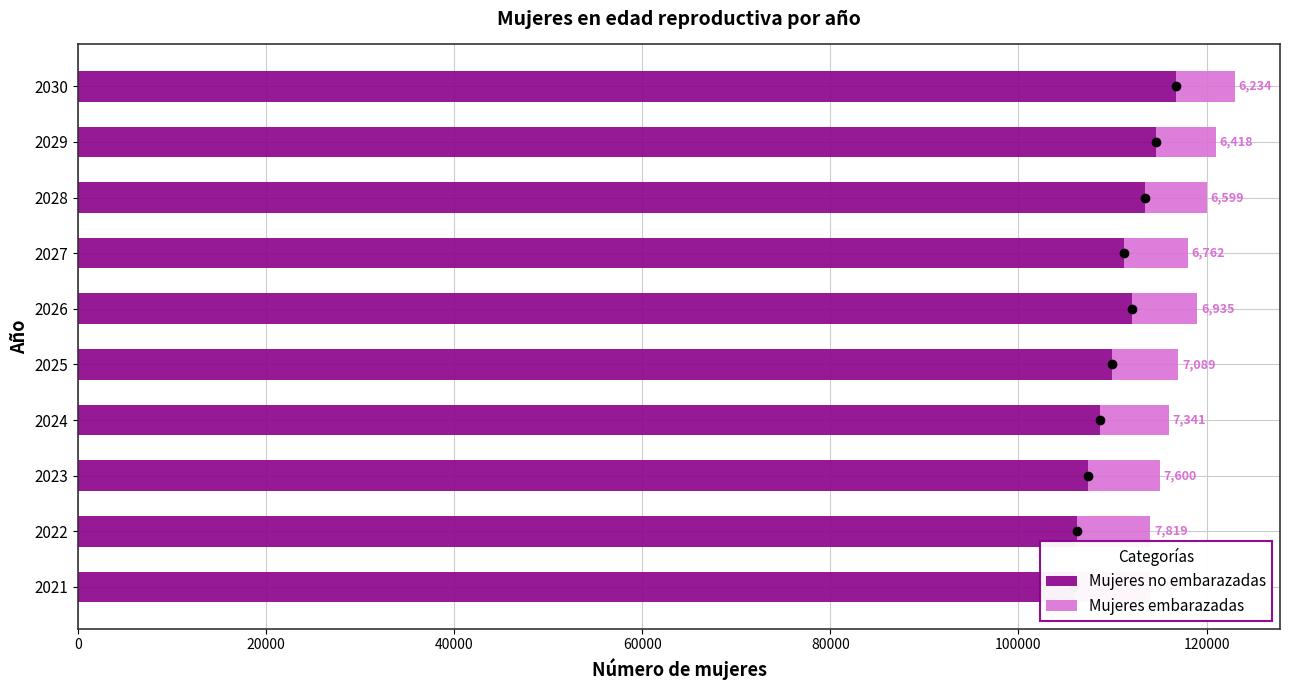

How many data points in Mujeres no embarazadas are above 111237?

5